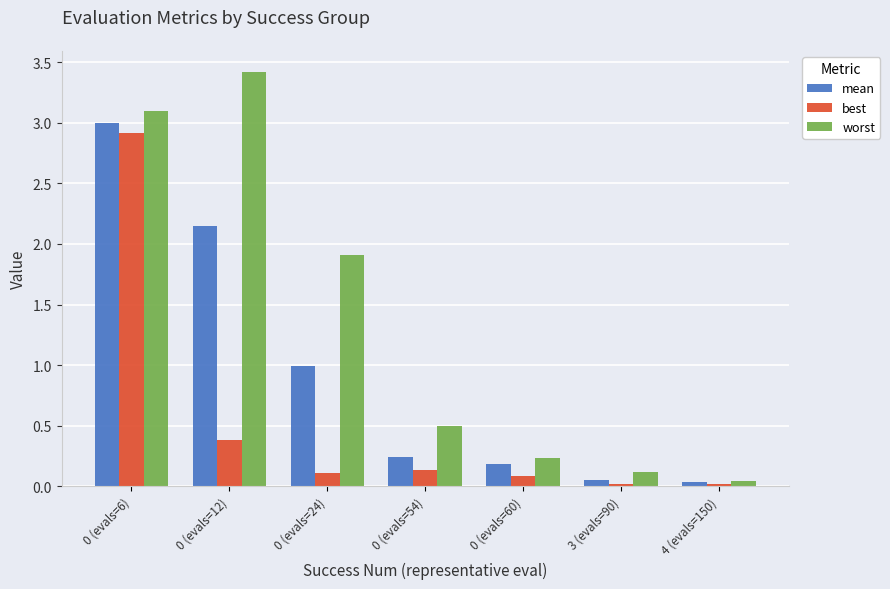

True or false: mean has a value of 0.3 at 0 (evals=60).

False